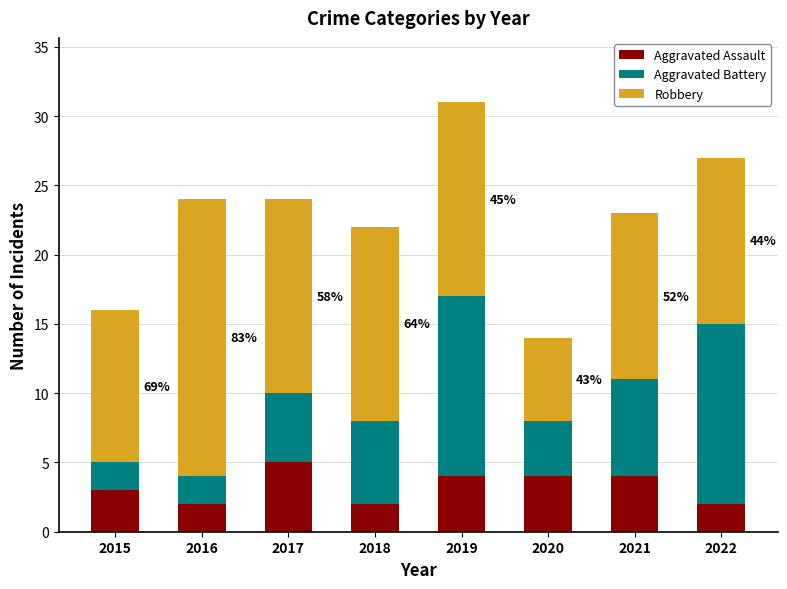

Reading left to right, list the values for the Aggravated Assault series.

3	2	5	2	4	4	4	2